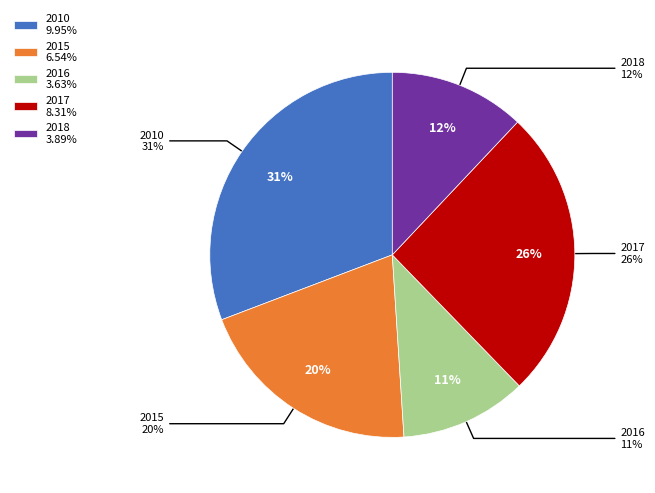

How many segments does this pie chart have?

5